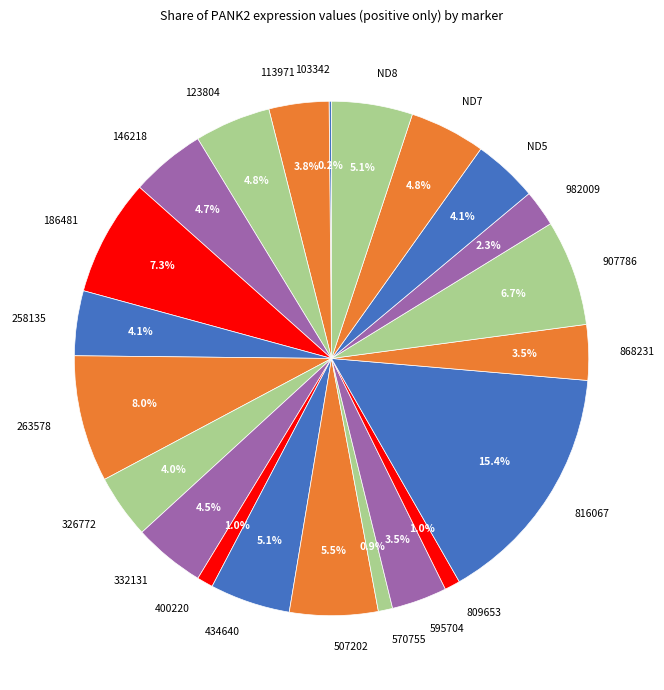

What portion of the pie excludes 868231?

96.5%